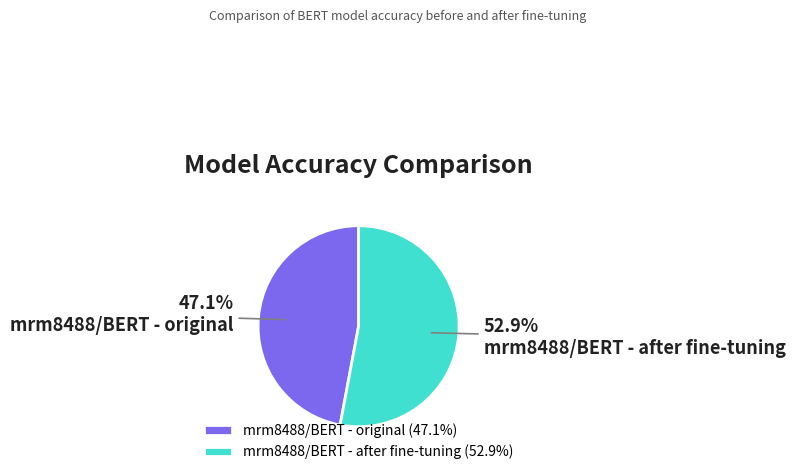

Is there any slice that represents more than half of the pie?

Yes